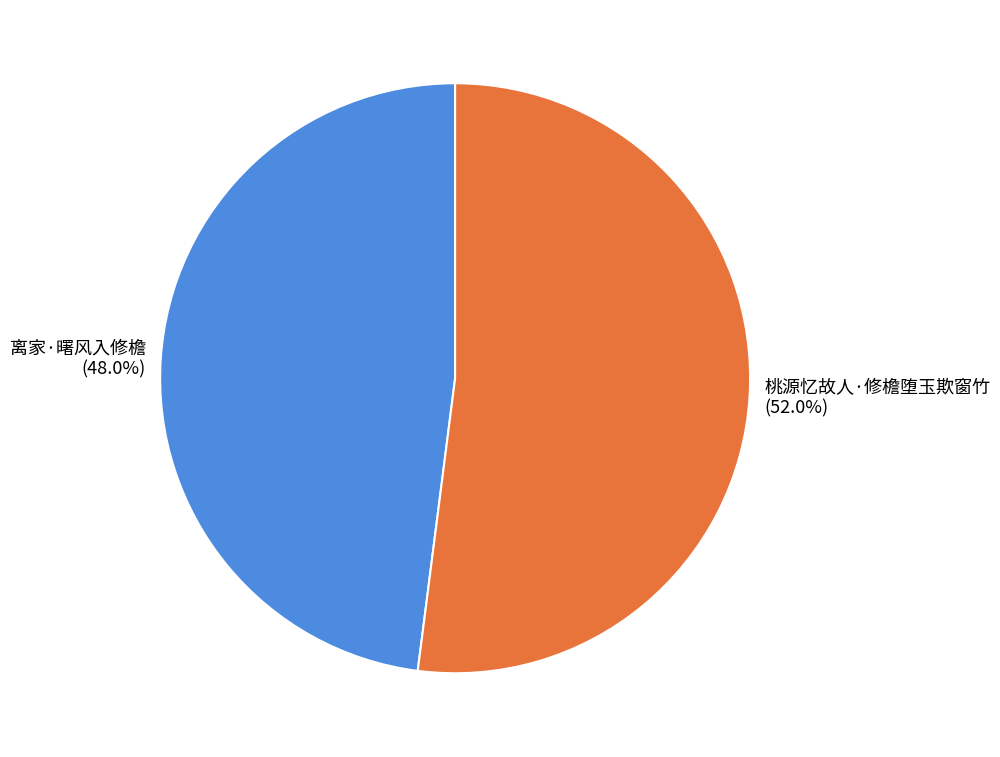

What is the ratio of the value at 离家·曙风入修檐 to the value at 桃源忆故人·修檐堕玉欺窗竹?

0.9